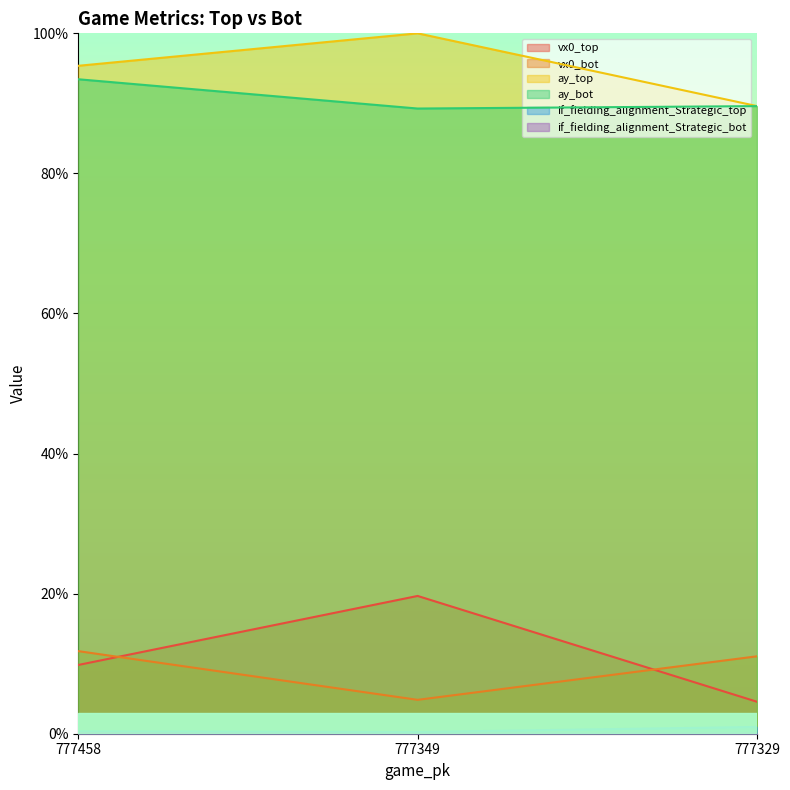

At which label does ay_top reach its peak?

777349